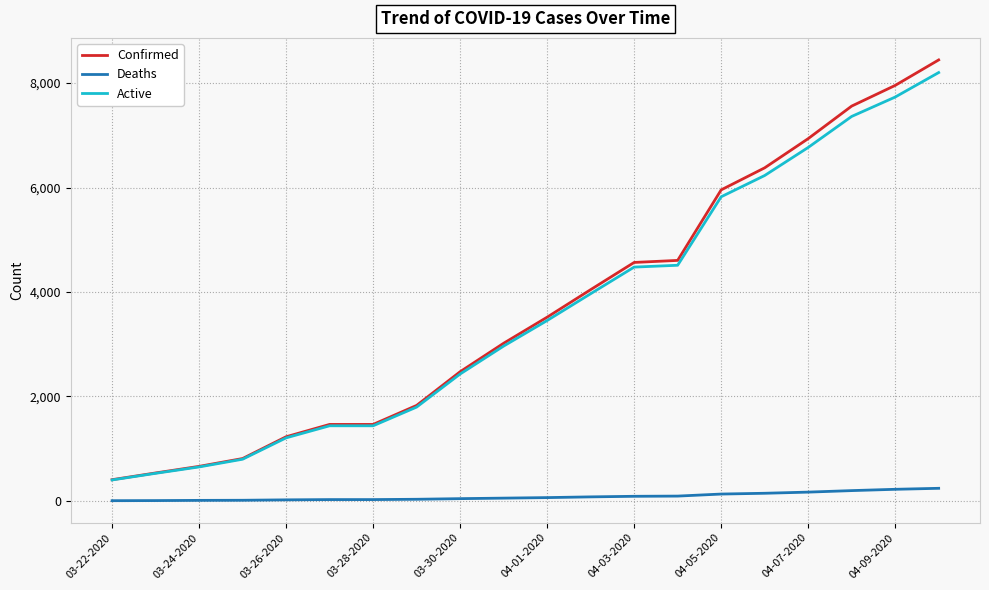

Which series has the largest range (max minus min)?

Confirmed